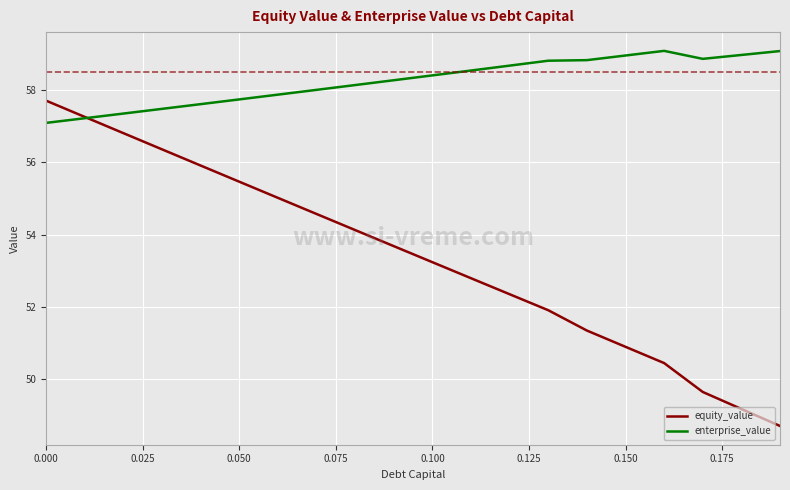

Which series has the largest total across all categories?

enterprise_value